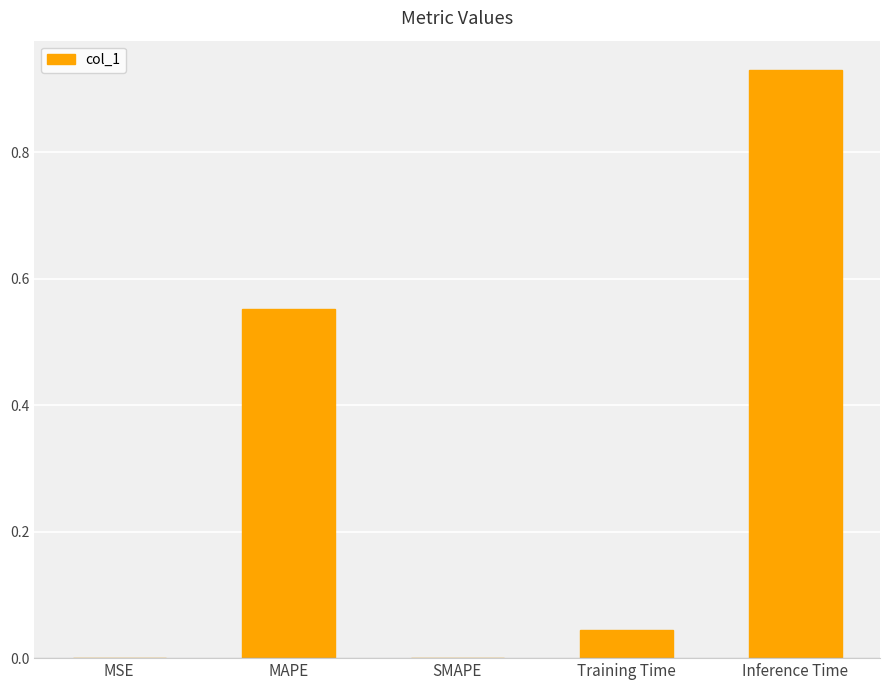

The chart shows a value of -0.3 at SMAPE. True or false?

False